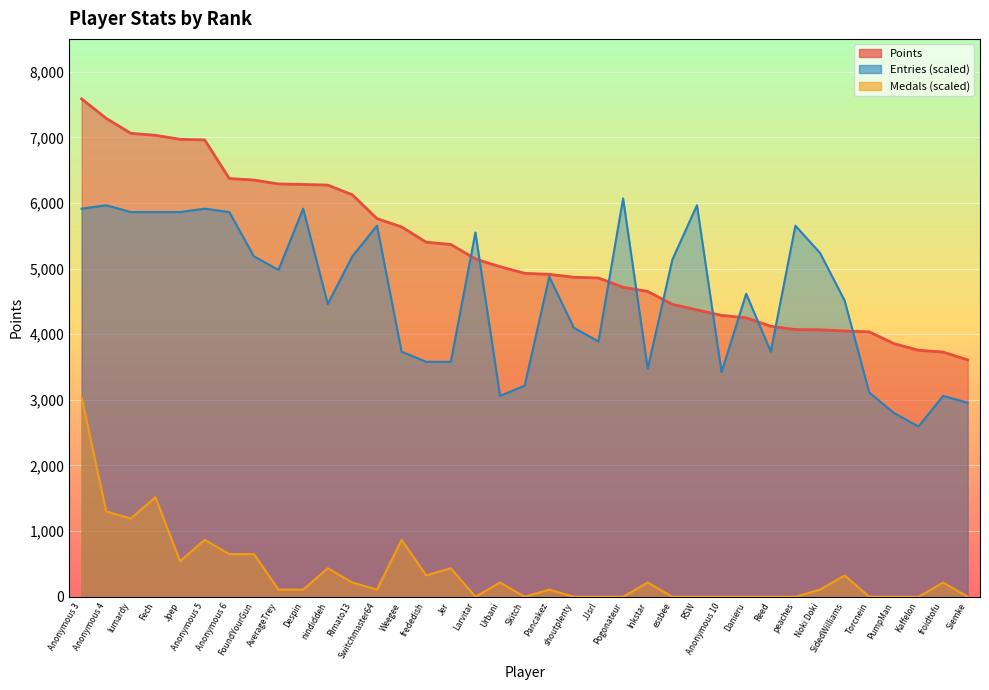

Which category has the lowest value across all series?

Larvitar